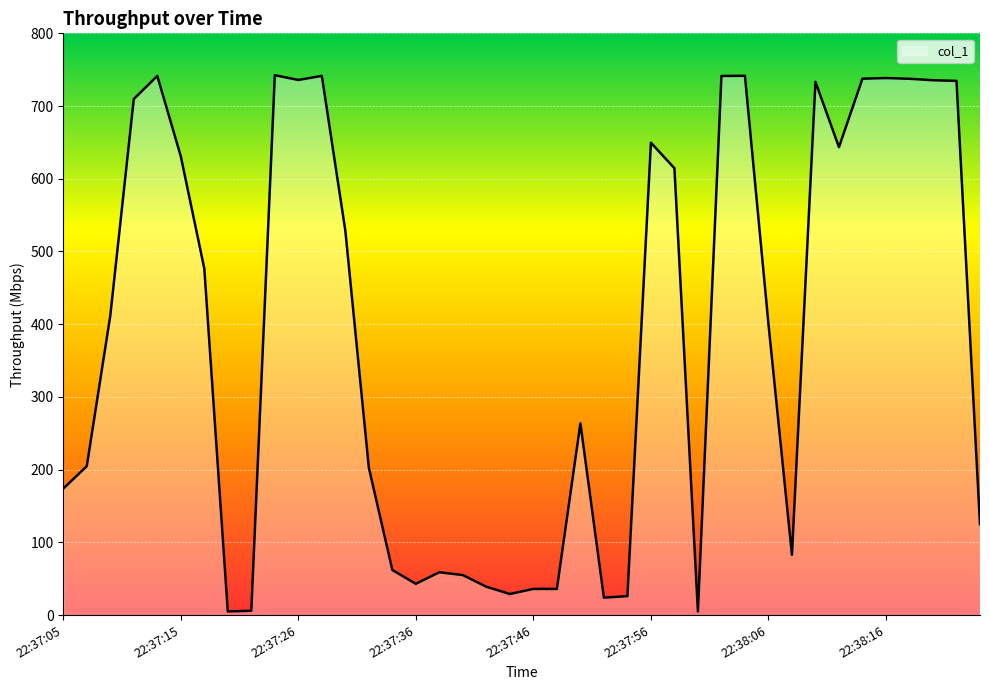

What is the greatest value displayed?

742.4